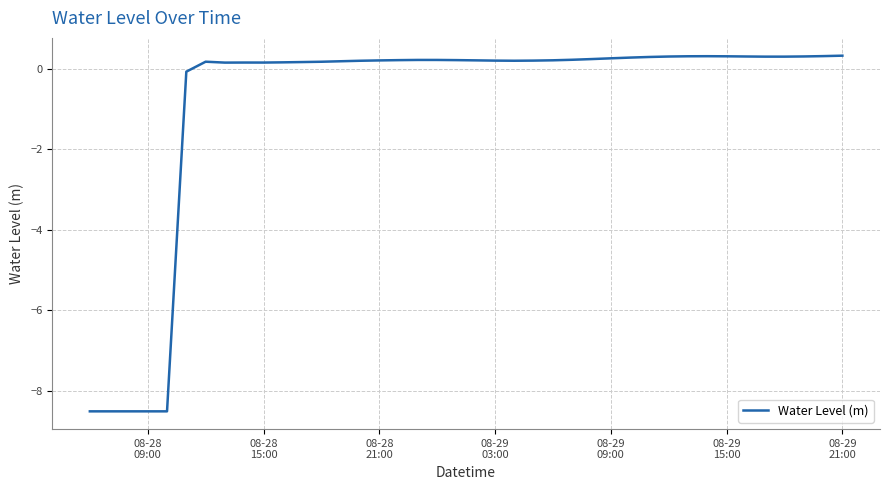

What is the maximum value shown in the chart?

0.3